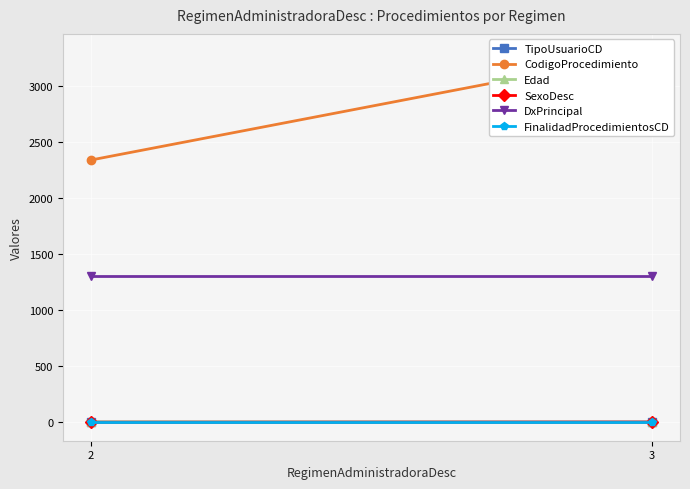

What is the greatest value displayed?

3302